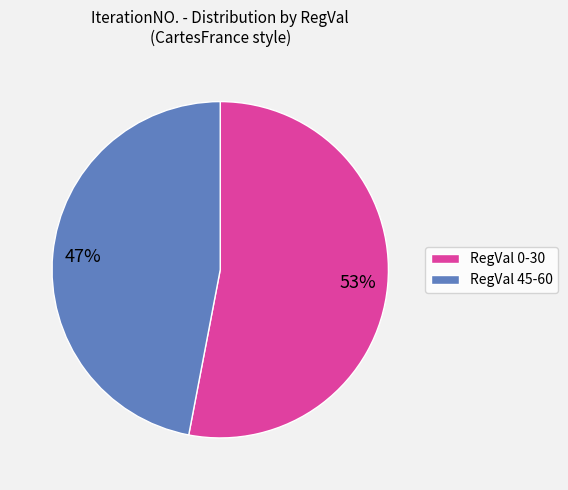

To the nearest percent, what is the average slice percentage?

50%